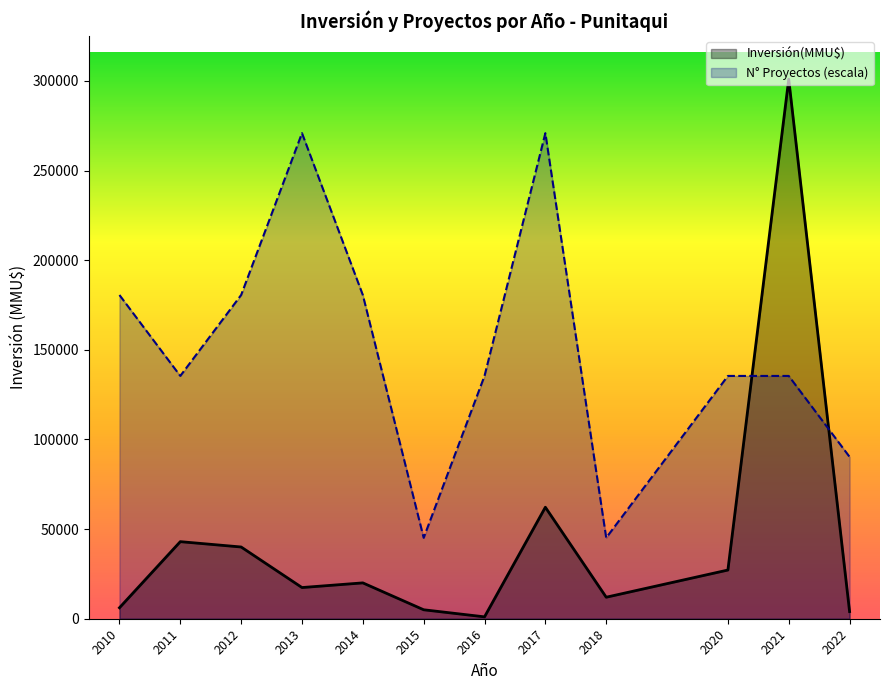

Which series has the largest total across all categories?

N° Proyectos (escala)